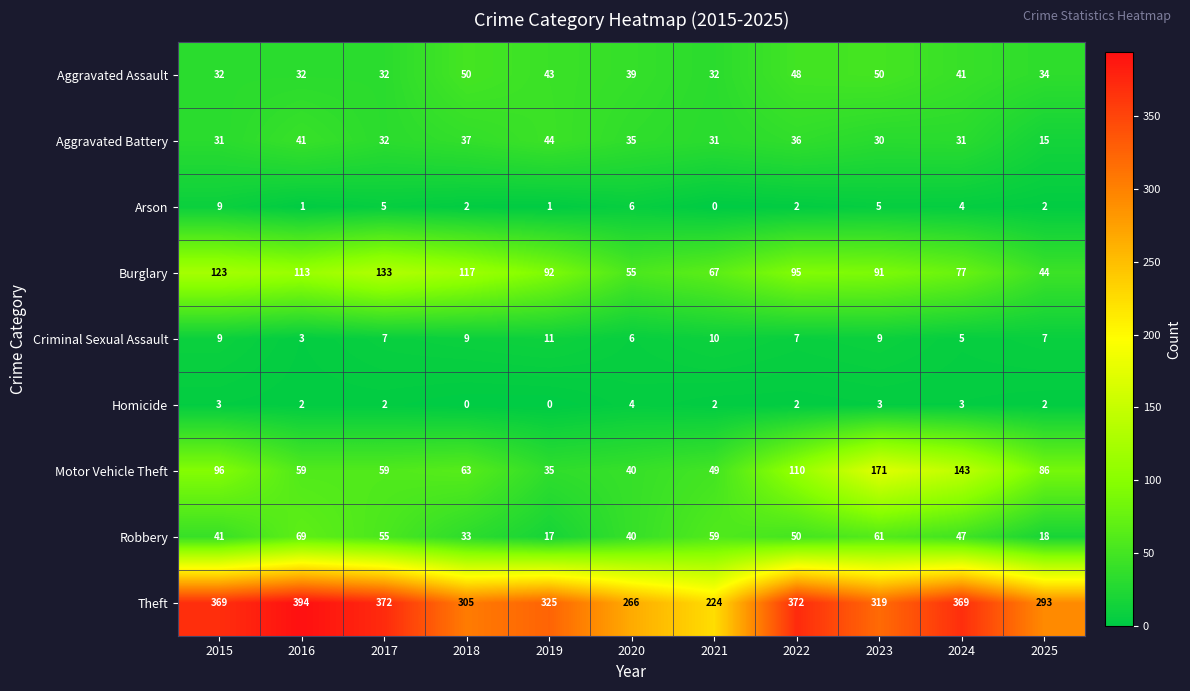

Read the Burglary value at 2023, to the nearest 10.

90